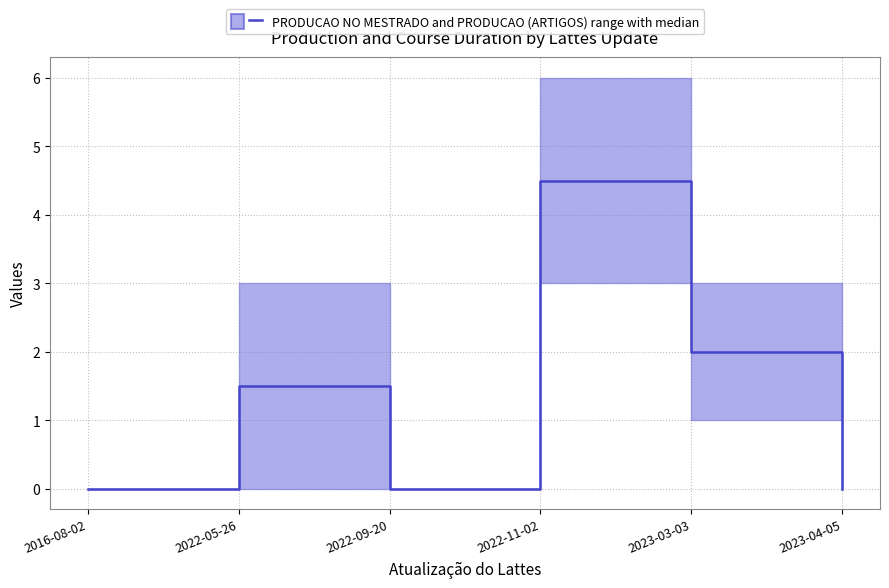

Does the chart have visible grid lines?

Yes